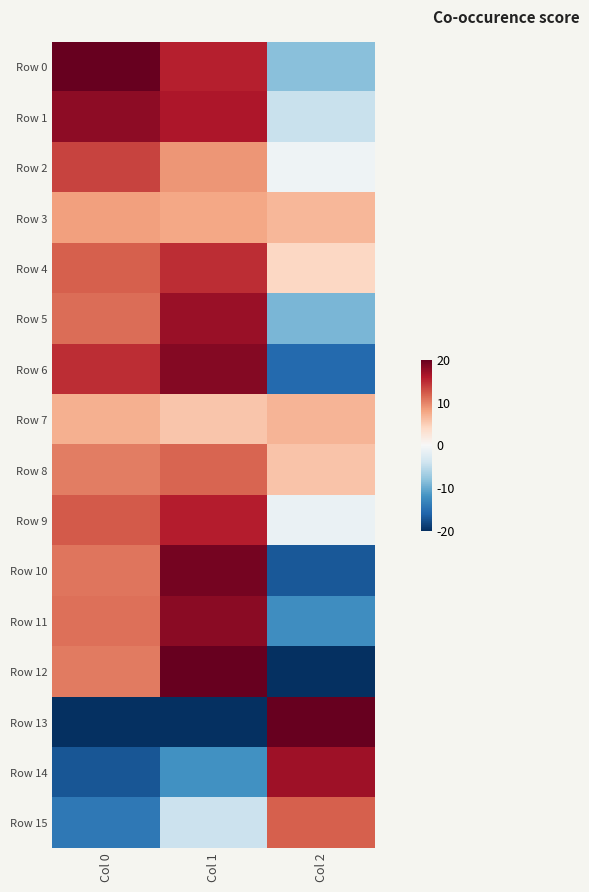

Which series has the largest range (max minus min)?

Row 12